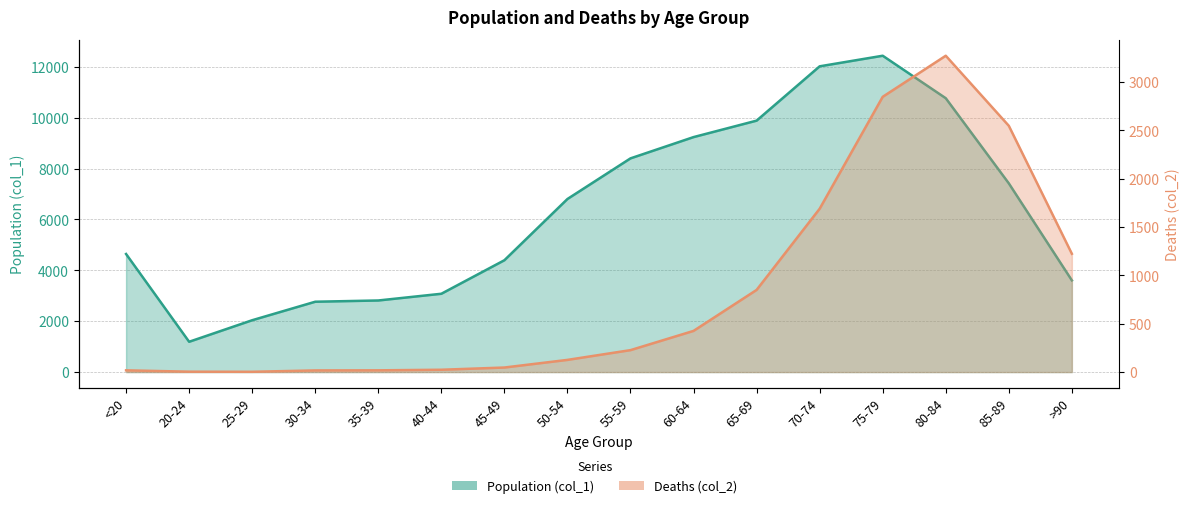

What are all the series names shown in the legend?

Population (col_1), Deaths (col_2)